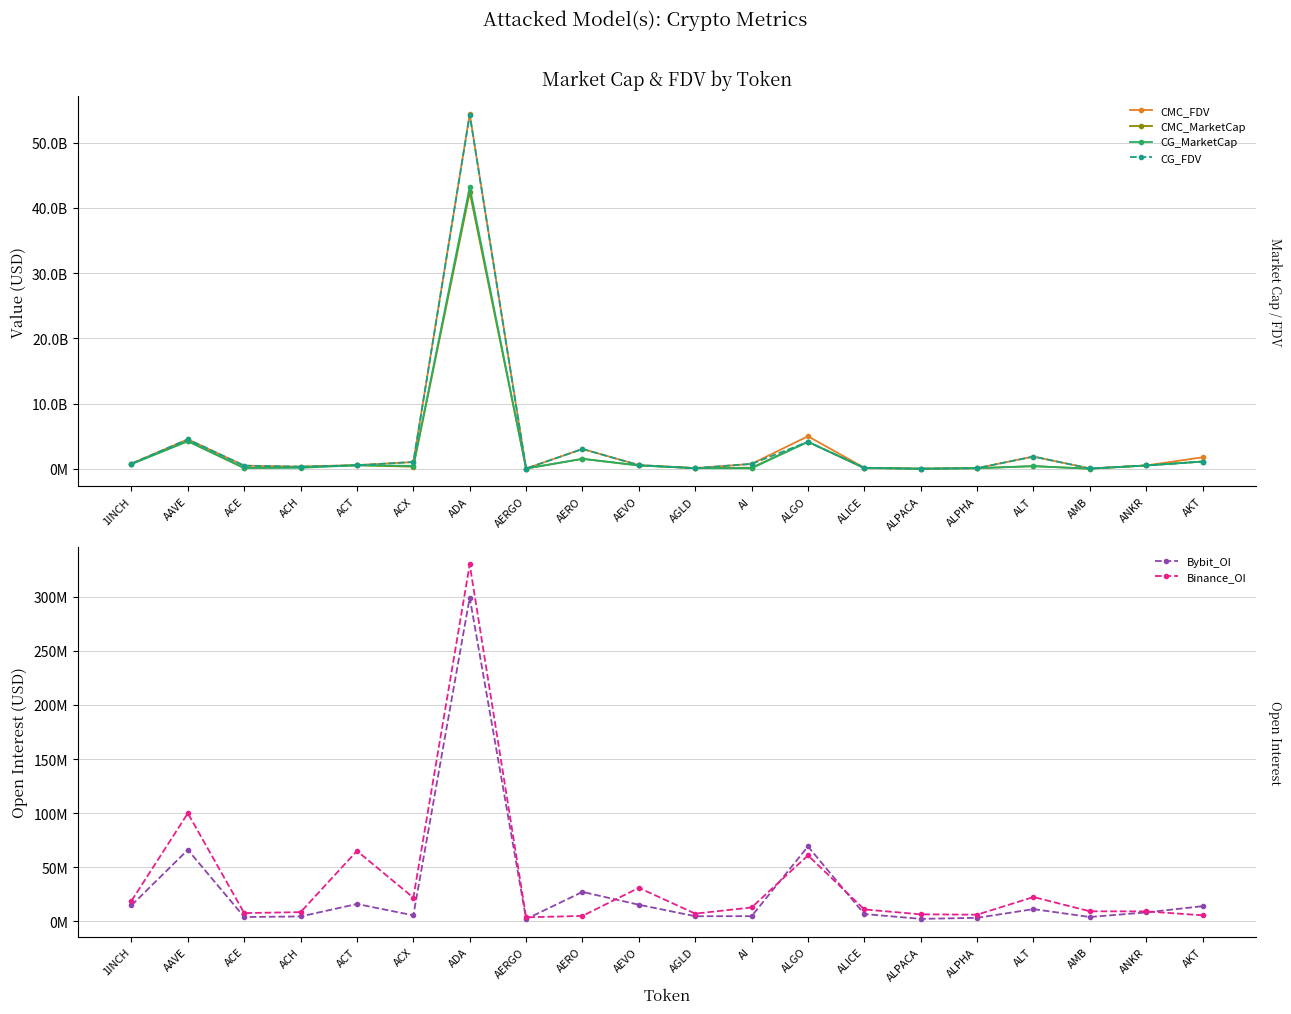

True or false: Bybit_OI has a value of 6759712.1 at ACE.

False